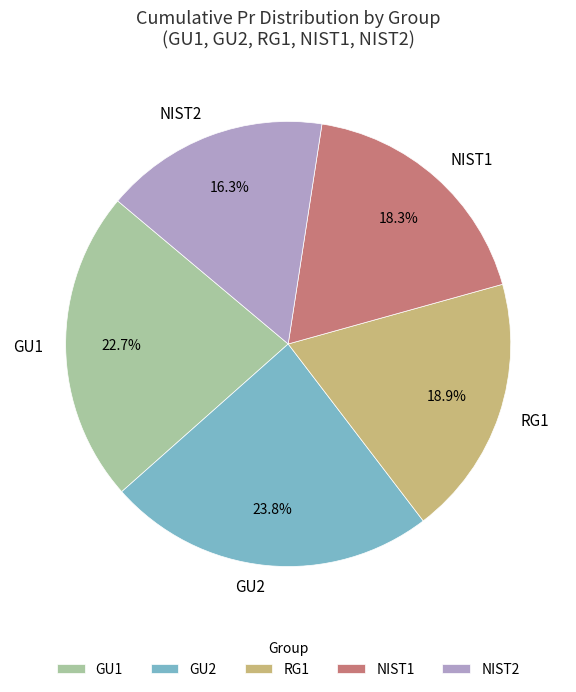

Which slice is the largest?

GU2